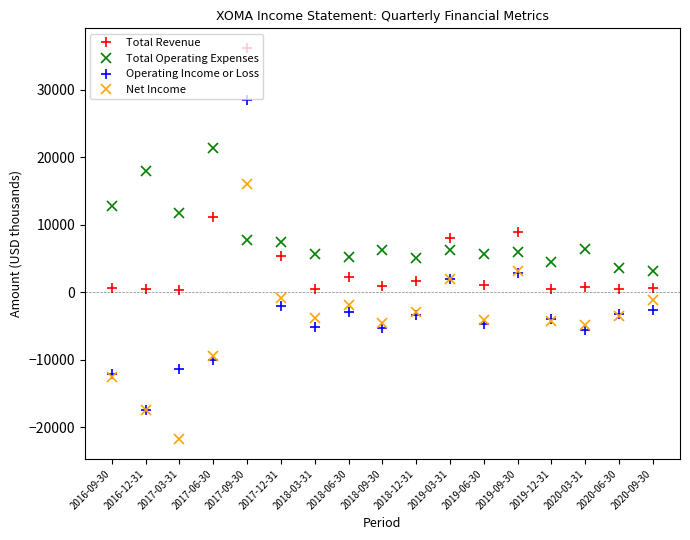

Does the chart have visible grid lines?

No